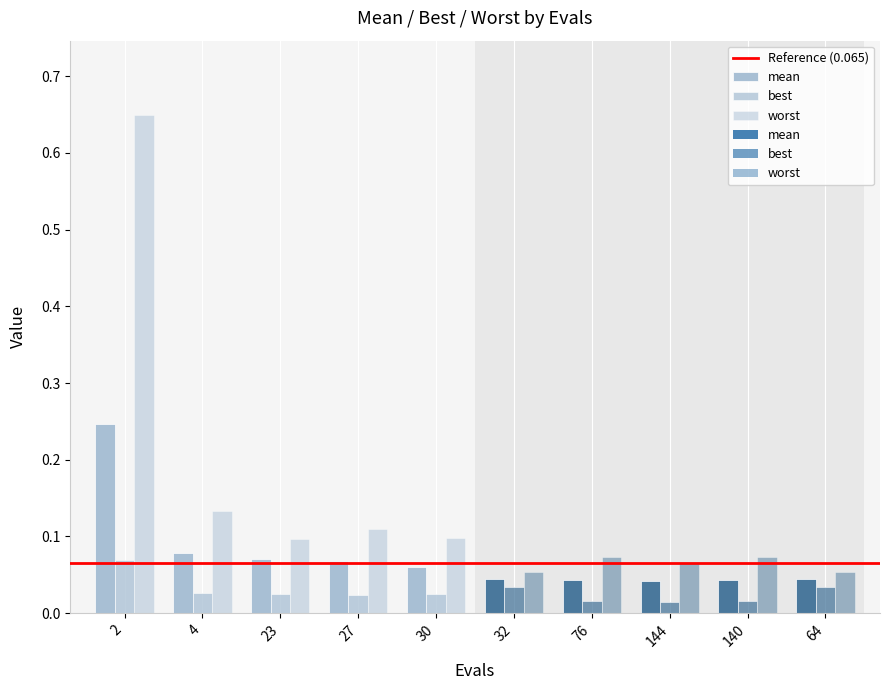

At which label does mean reach its peak?

2